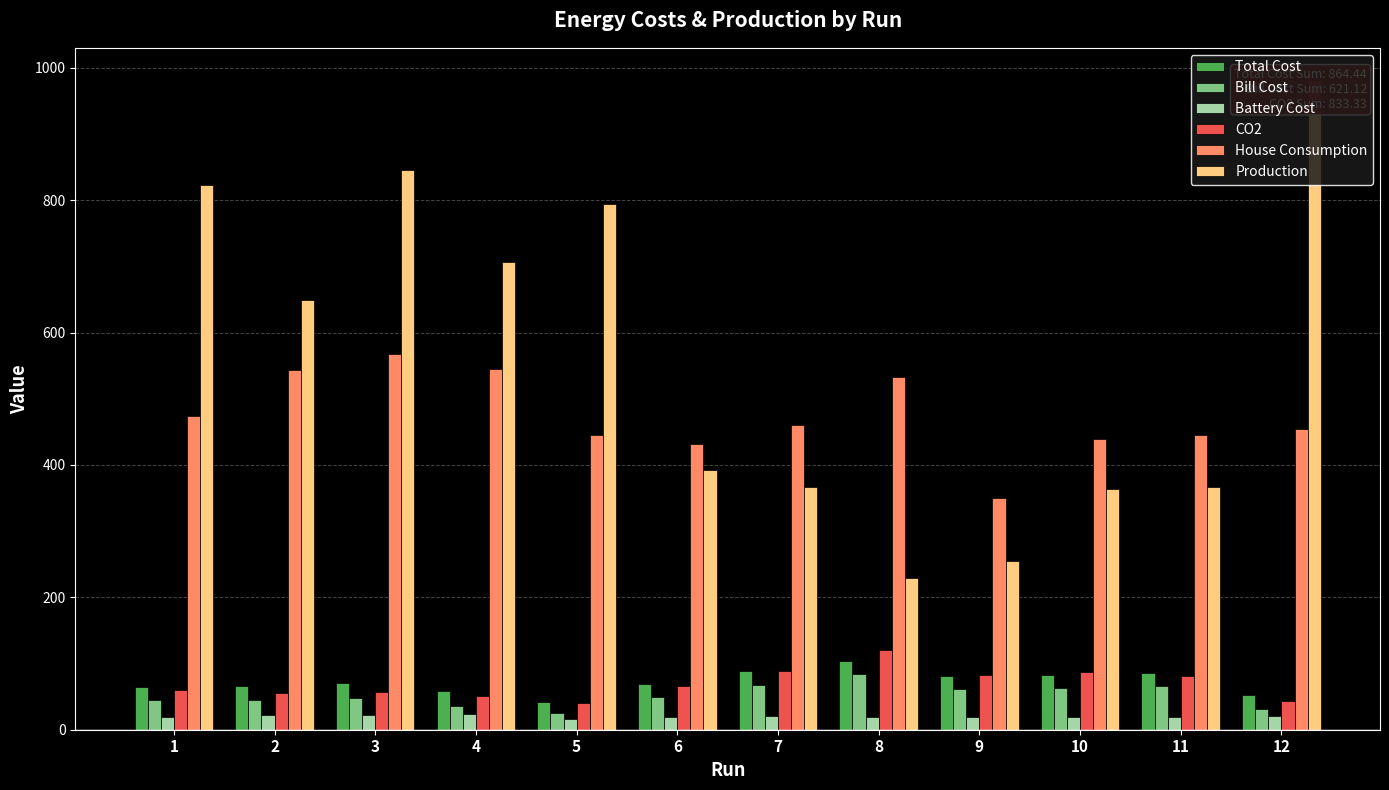

What is the smallest value displayed?

16.9